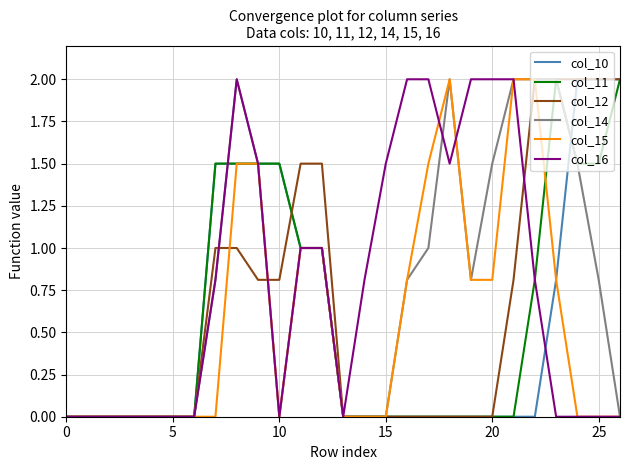

What is the maximum value for col_12?

2.0